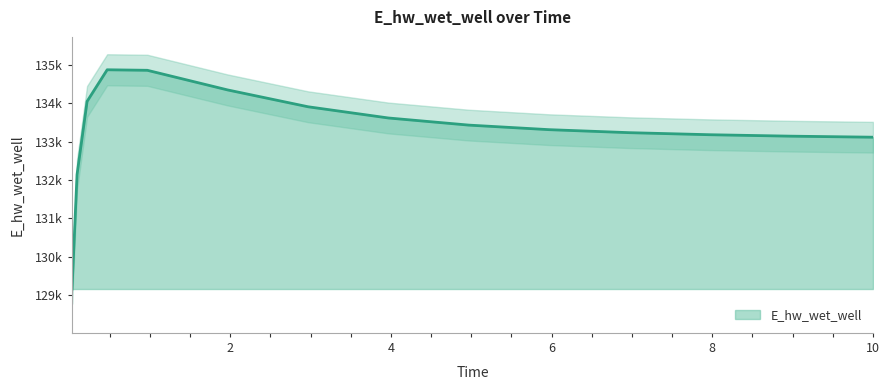

What is the change in value from 7.96875 to 8.96875?

-37.3